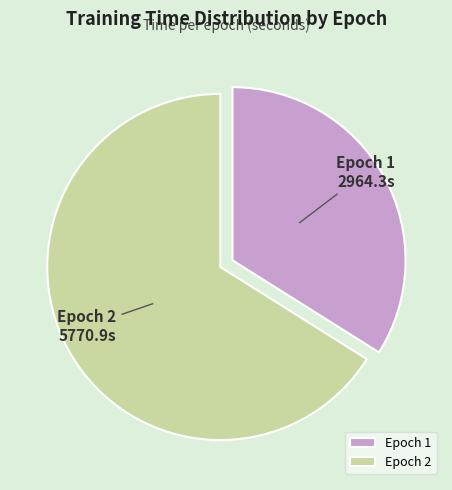

Rank the categories by value from highest to lowest.

Epoch 2, Epoch 1